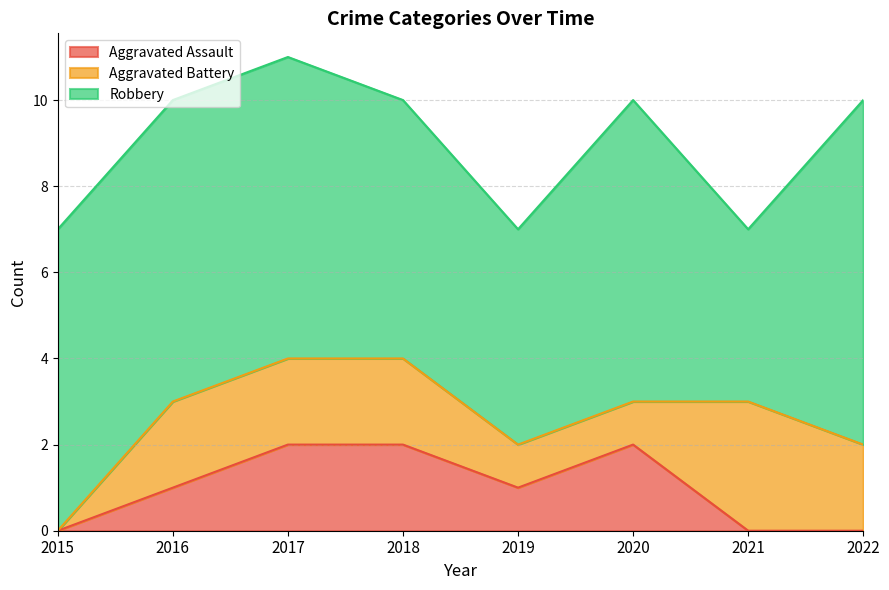

Which has a higher value, 2020 or 2021?

2020